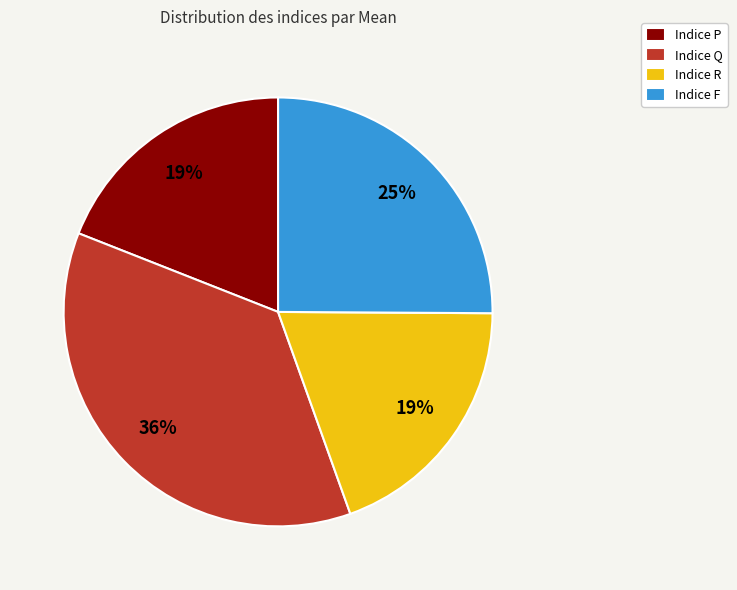

The Indice P slice represents 19% of the pie. True or false?

True